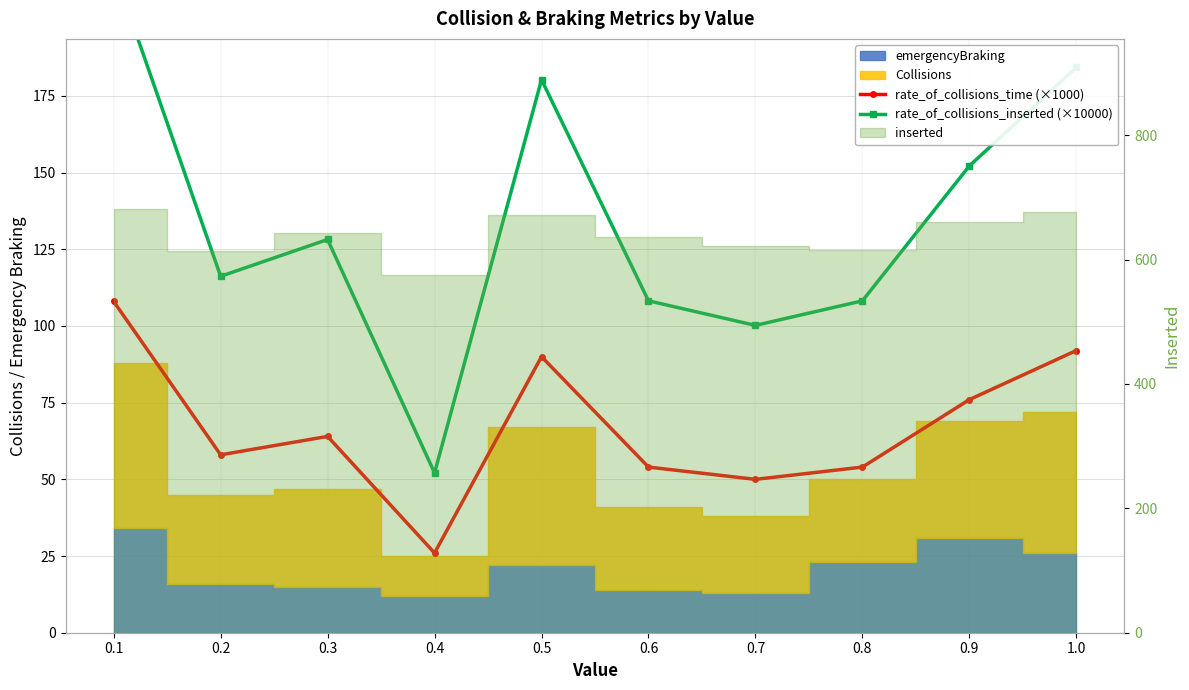

In rate_of_collisions_inserted (×10000), how many points are lower than both neighbors (excluding endpoints)?

3